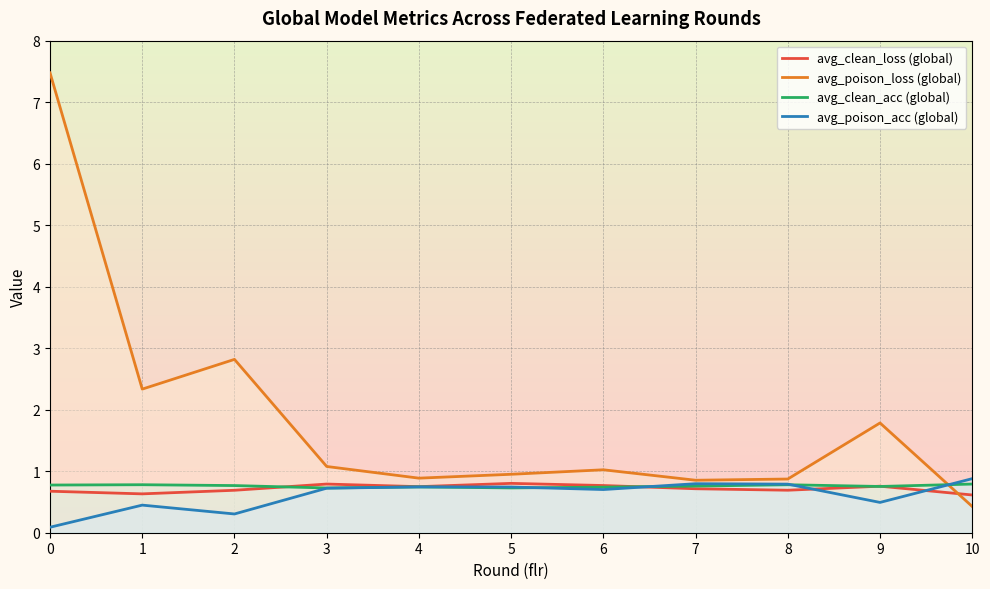

What is the smallest value displayed?

0.1